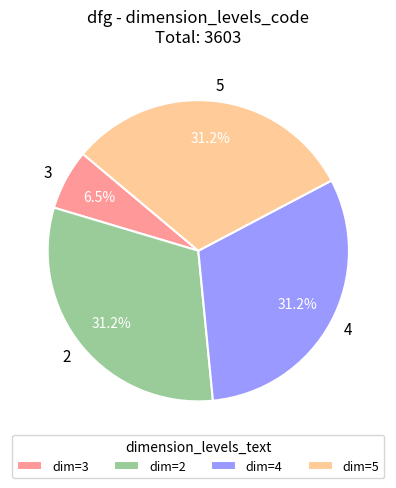

How many slices are in this pie chart?

4